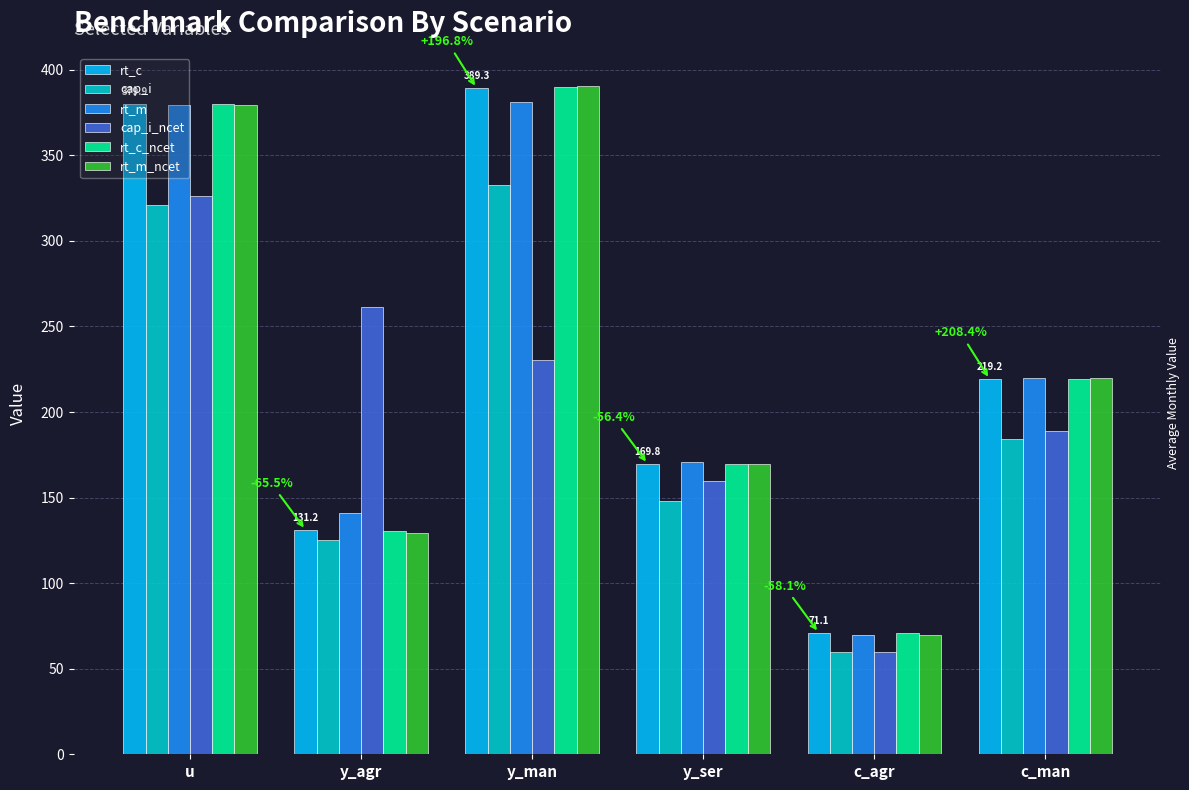

Between u and y_agr, which series saw the biggest shift?

rt_m_ncet